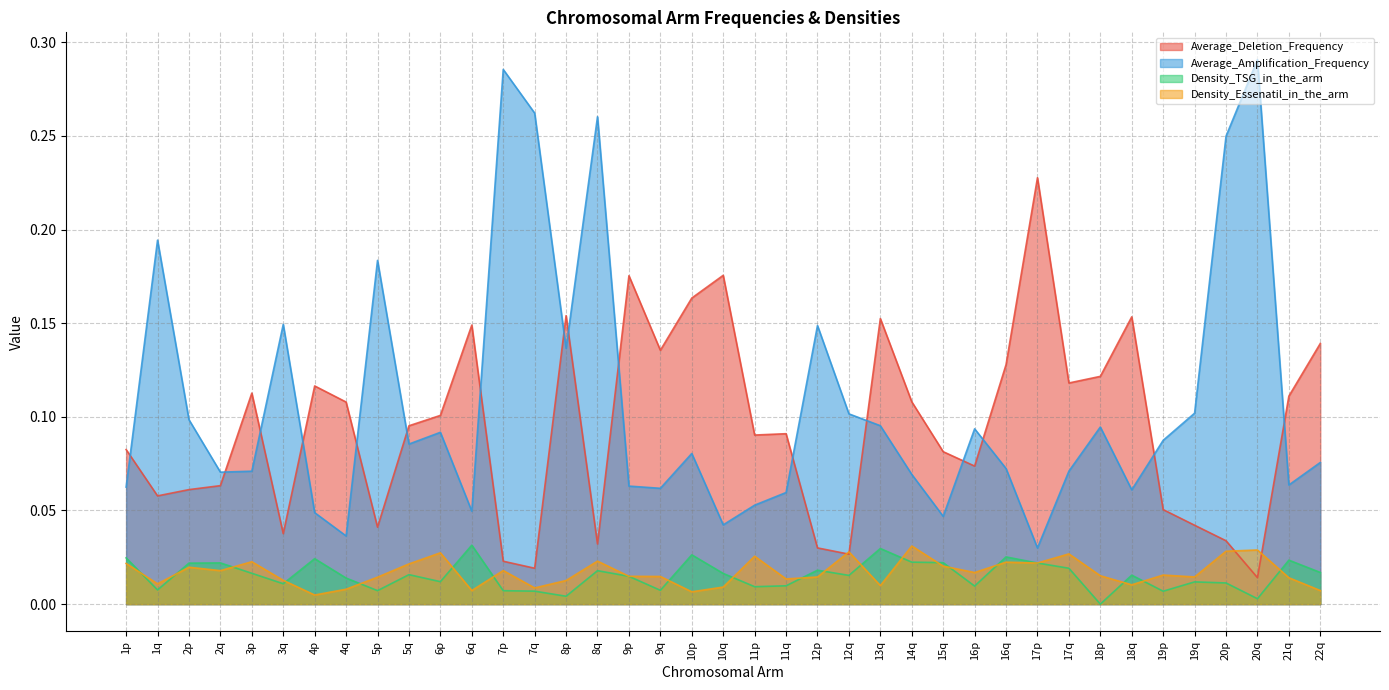

What is the difference between the second highest and minimum values in the Average_Deletion_Frequency series?

0.2